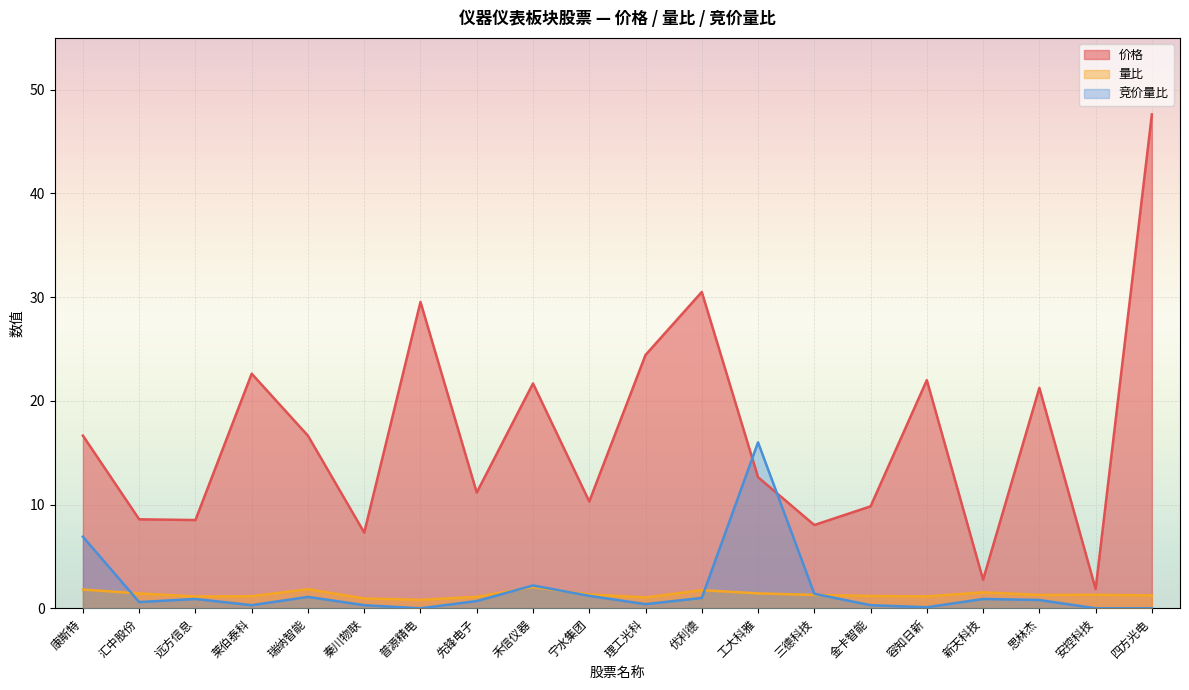

What is the label of the 3rd point from the right?

思林杰